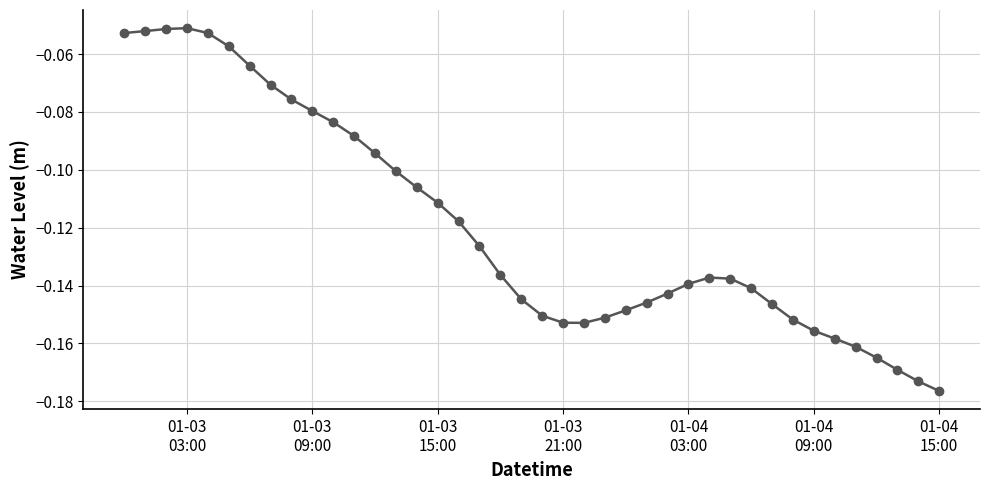

How many lines are shown in the chart?

1